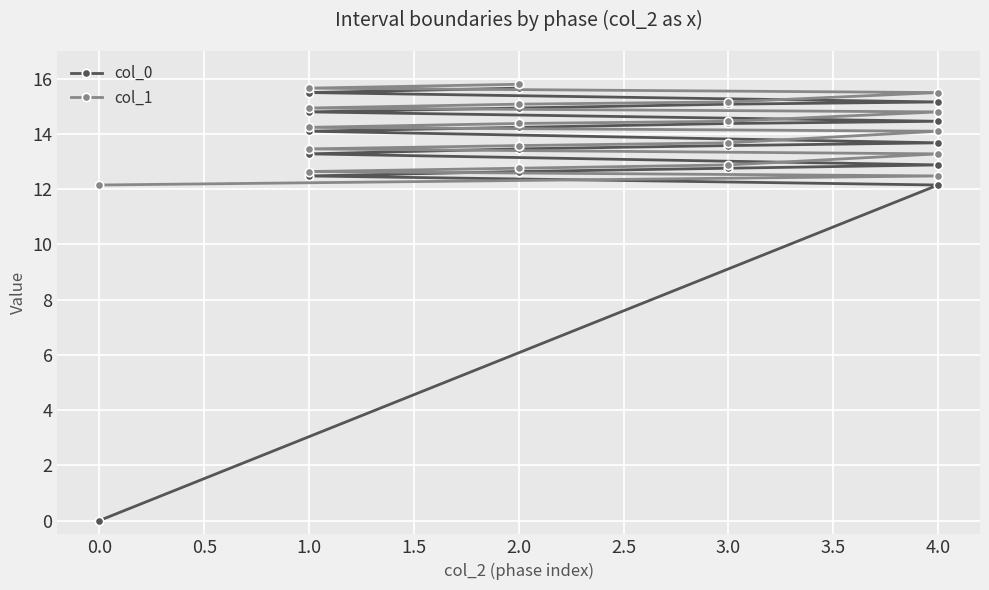

How many values in the col_1 series are below 14?

9